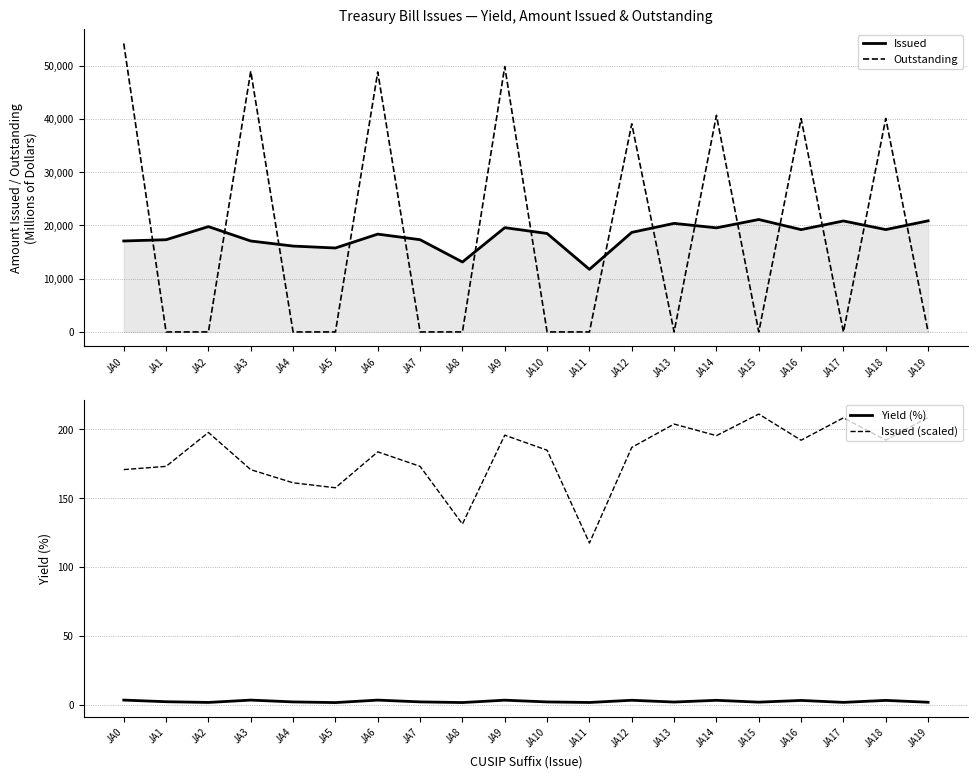

Where does the Issued (scaled) series first go above 186?

JA2